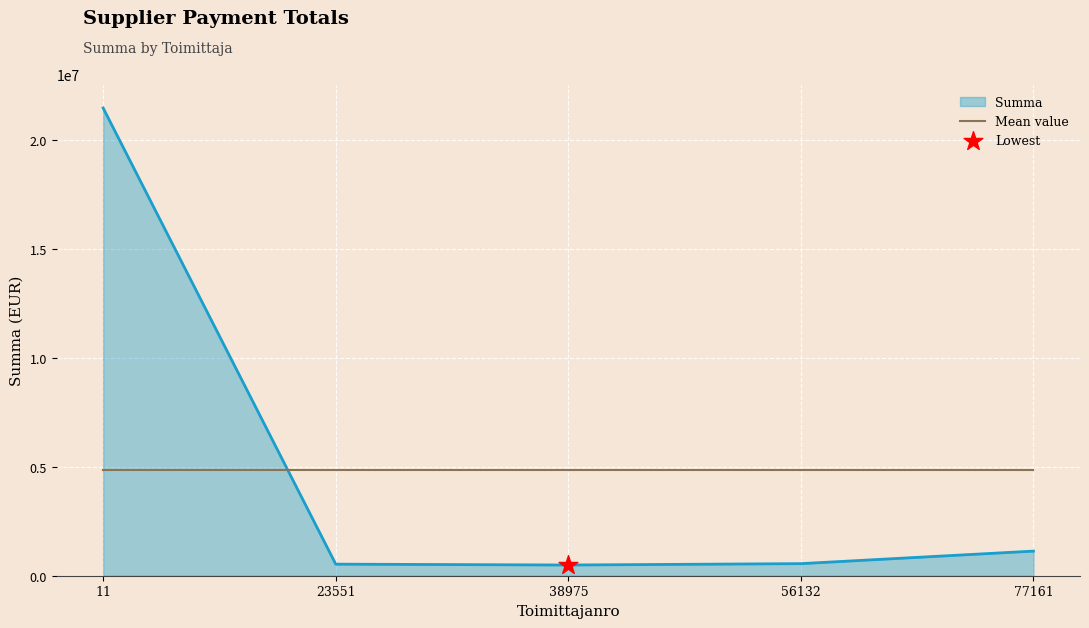

What is the lowest value of the Summa series?

491215.9